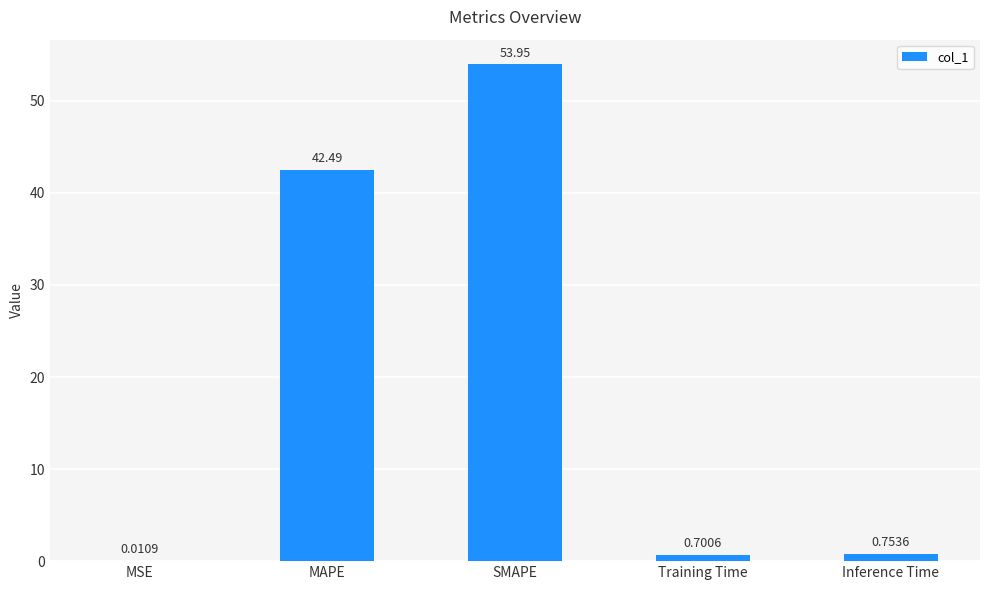

Which category has the highest value across all series?

SMAPE